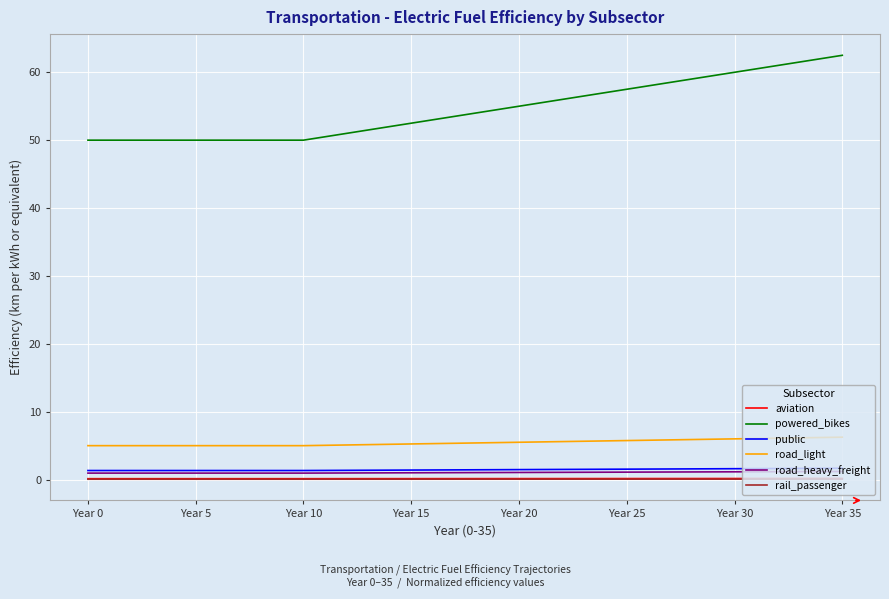

What is the greatest value displayed?

62.5